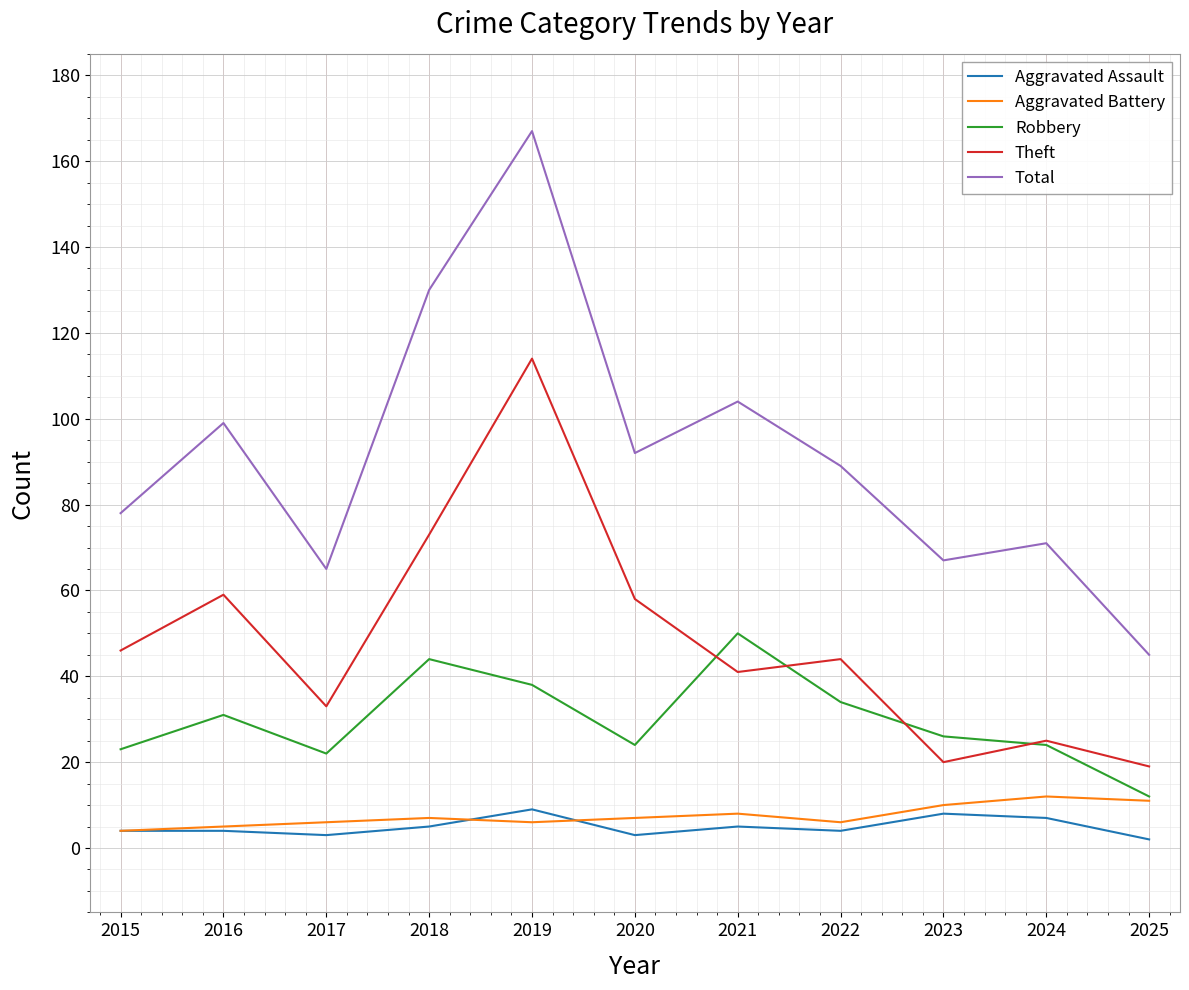

Reading right to left, extract all data points from this chart.

Aggravated Assault: 2025=2	2024=7	2023=8	2022=4	2021=5	2020=3	2019=9	2018=5	2017=3	2016=4	2015=4
Aggravated Battery: 2025=11	2024=12	2023=10	2022=6	2021=8	2020=7	2019=6	2018=7	2017=6	2016=5	2015=4
Robbery: 2025=12	2024=24	2023=26	2022=34	2021=50	2020=24	2019=38	2018=44	2017=22	2016=31	2015=23
Theft: 2025=19	2024=25	2023=20	2022=44	2021=41	2020=58	2019=114	2018=73	2017=33	2016=59	2015=46
Total: 2025=45	2024=71	2023=67	2022=89	2021=104	2020=92	2019=167	2018=130	2017=65	2016=99	2015=78